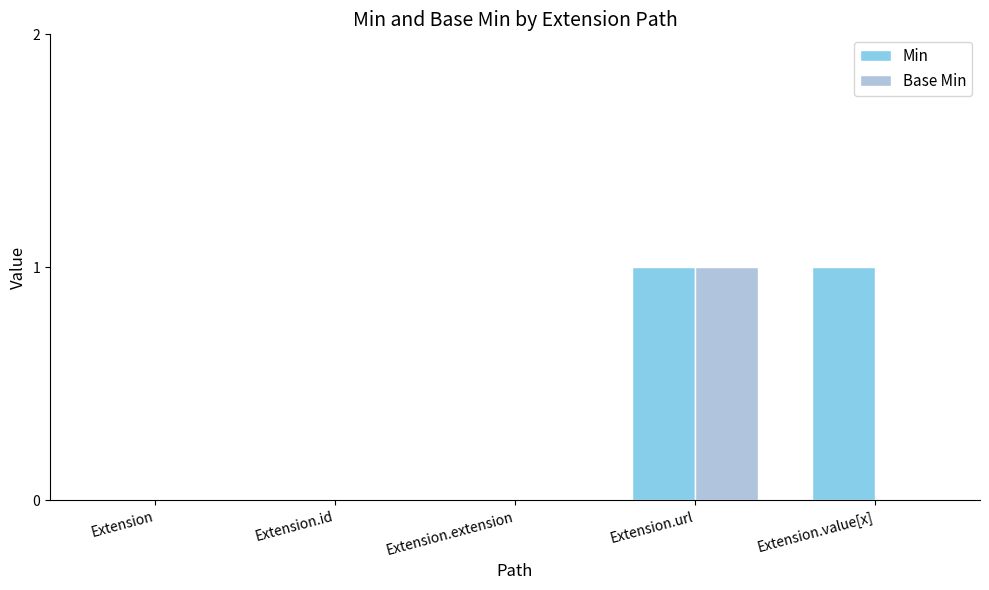

The value of Base Min at Extension.extension is 0. True or false?

True